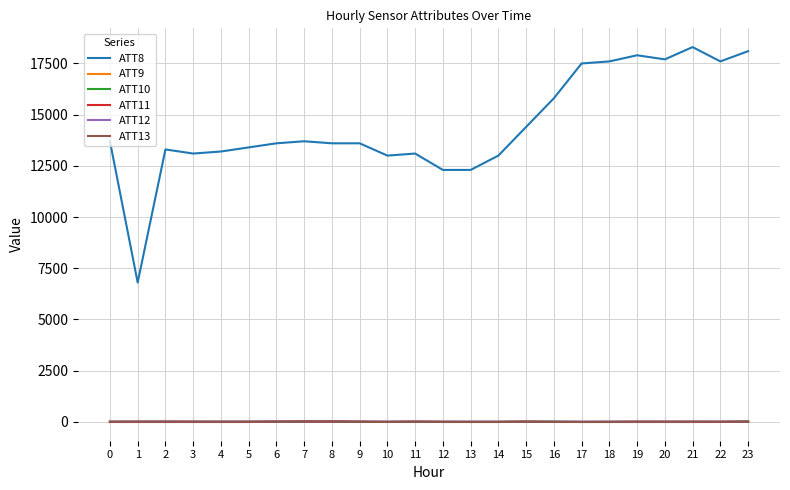

True or false: ATT8 has more than 0 points higher than both neighbors.

True